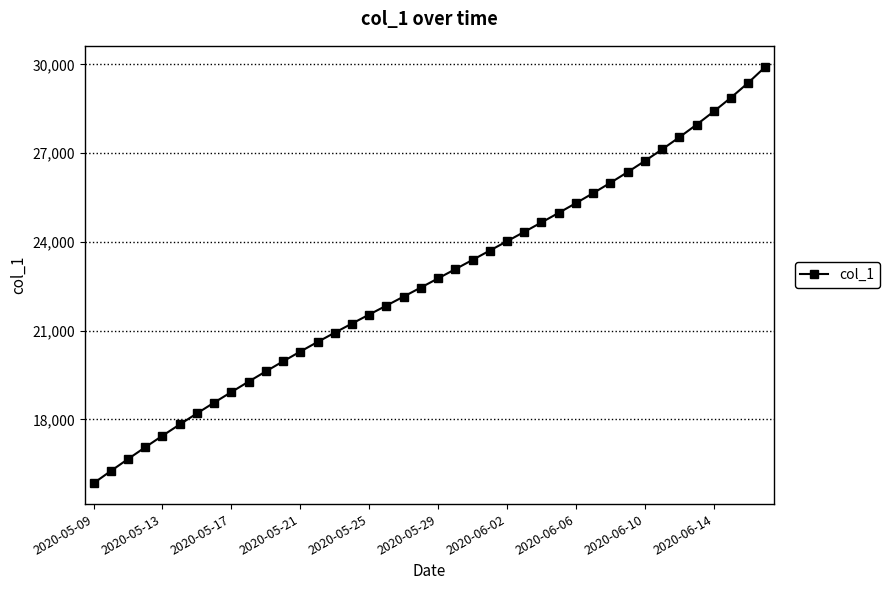

What is the minimum value shown in the chart?

15842.6